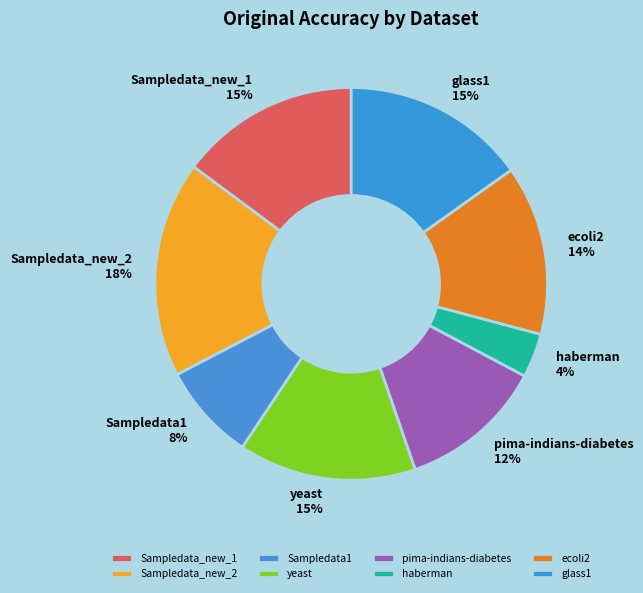

To the nearest percent, what is the combined percentage of pima-indians-diabetes and Sampledata_new_2?

30%